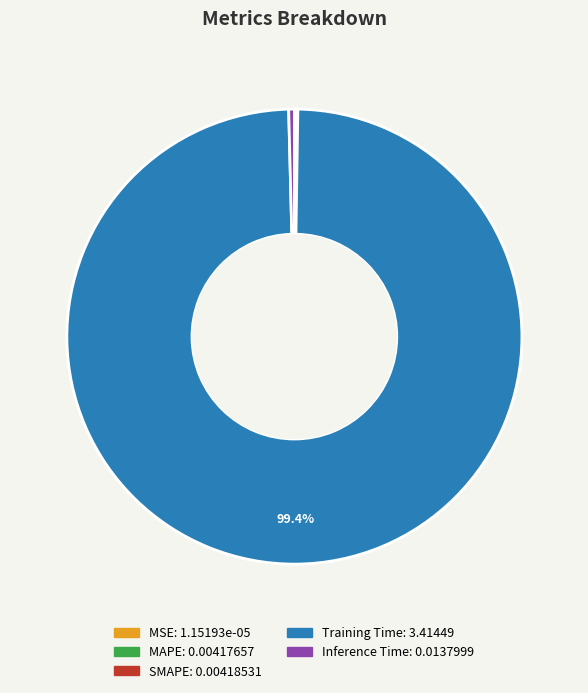

What is the largest slice in the pie chart?

Training Time